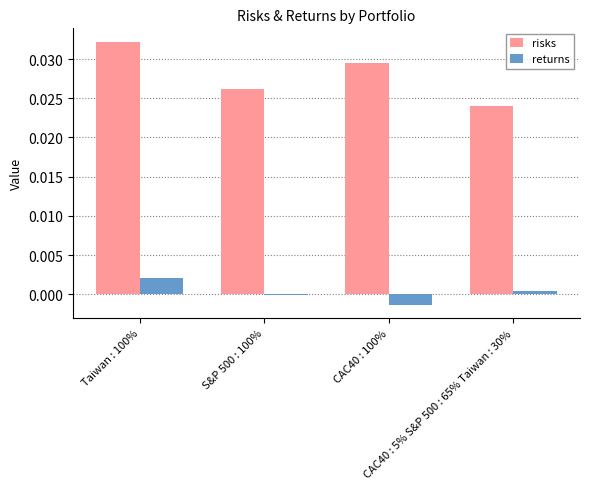

Rank the series at Taiwan : 100% from highest to lowest value.

risks, returns